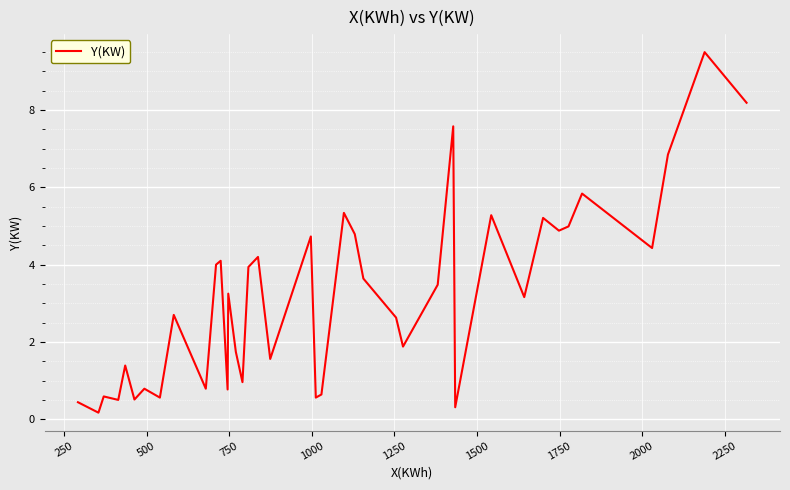

What is the maximum value shown in the chart?

9.5